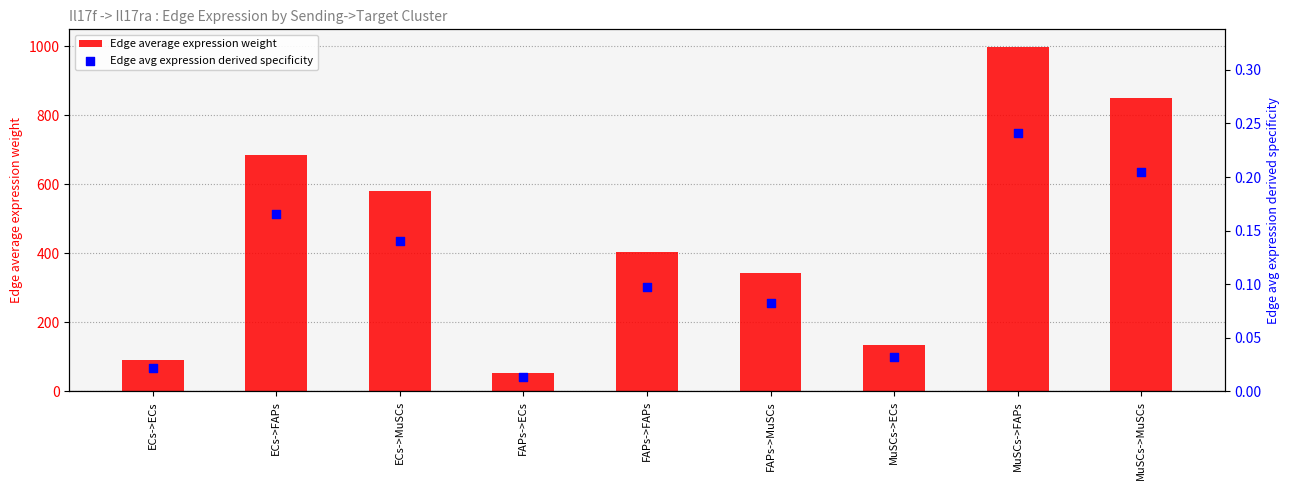

Is the value of Edge avg expression derived specificity at MuSCs->FAPs greater than the value of Edge average expression weight at FAPs->MuSCs?

No